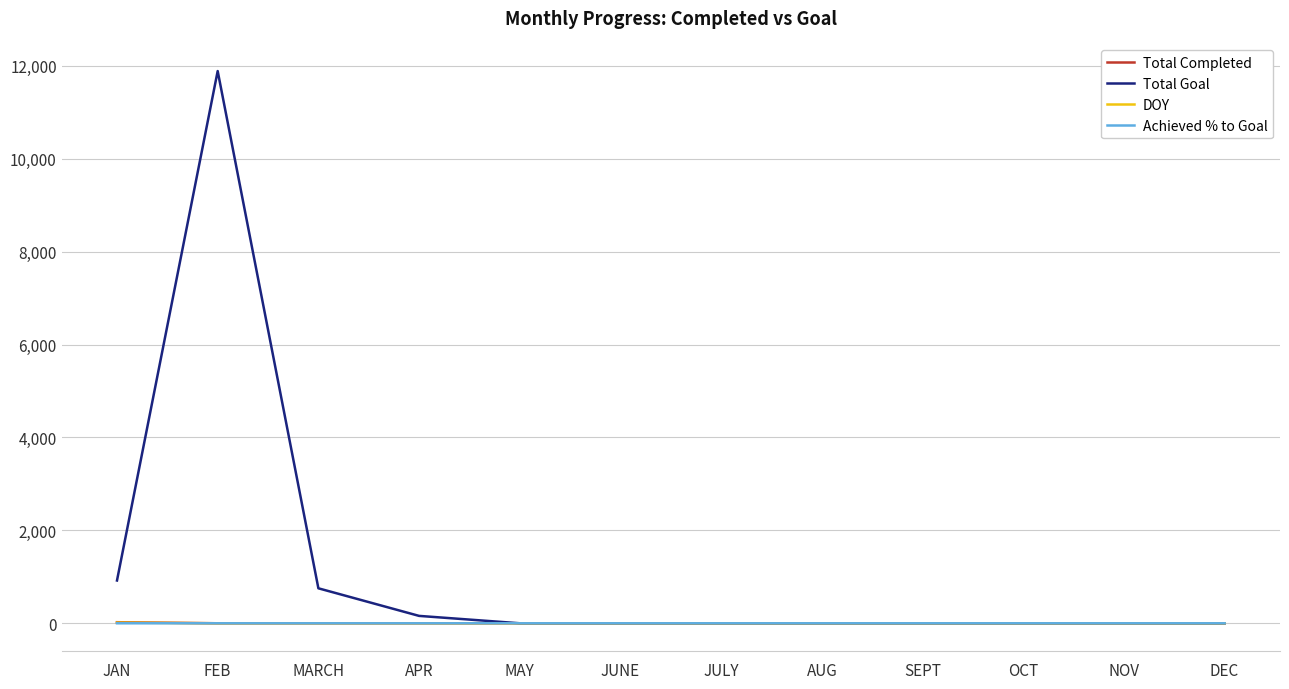

Is it true that DOY equals 0.0 at SEPT?

True